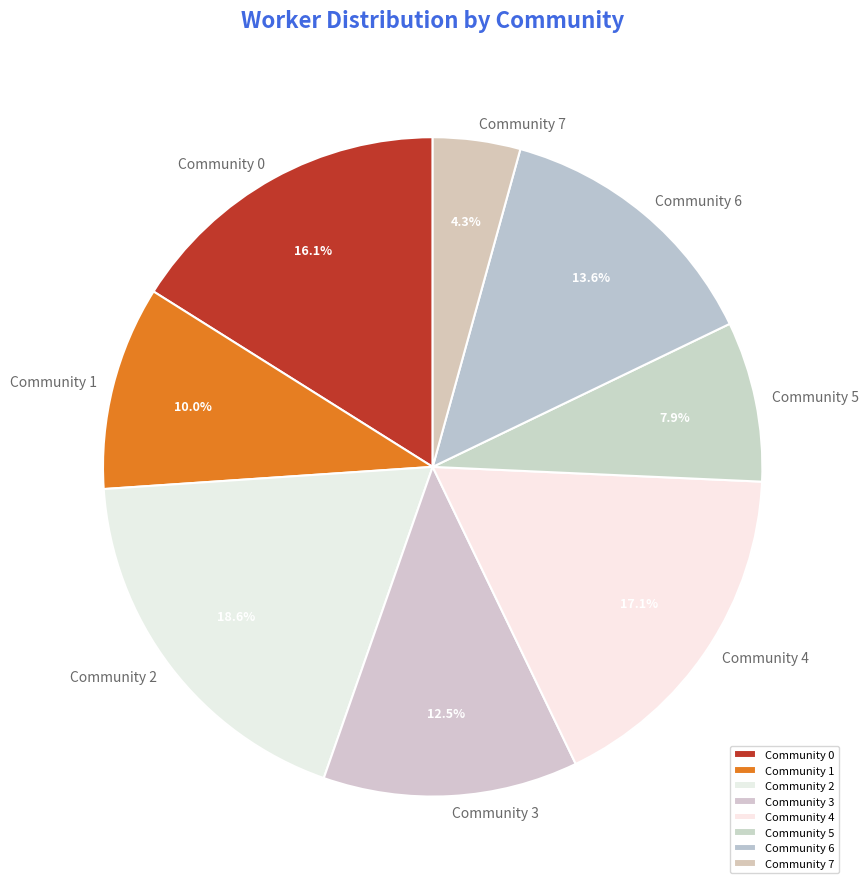

Which slice is the largest?

Community 2